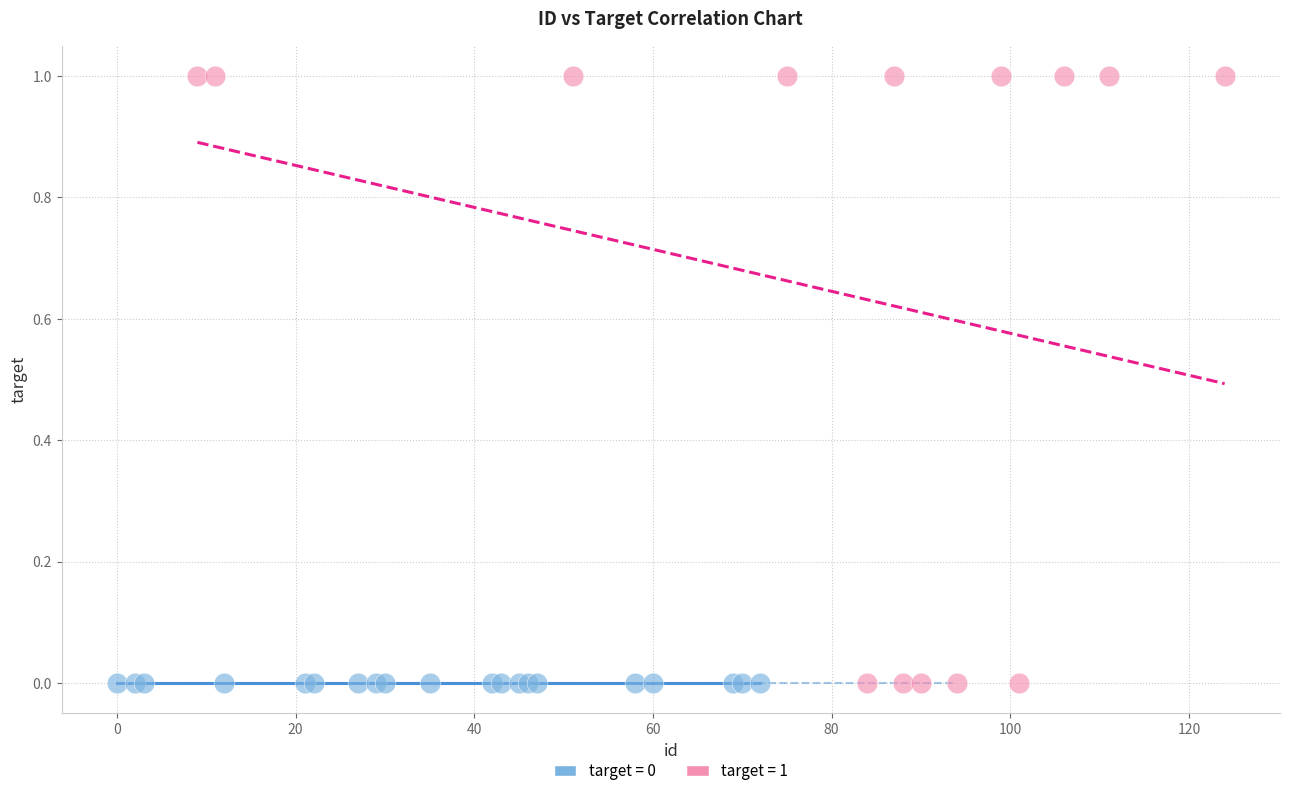

Which series contains the highest Y value?

target = 1